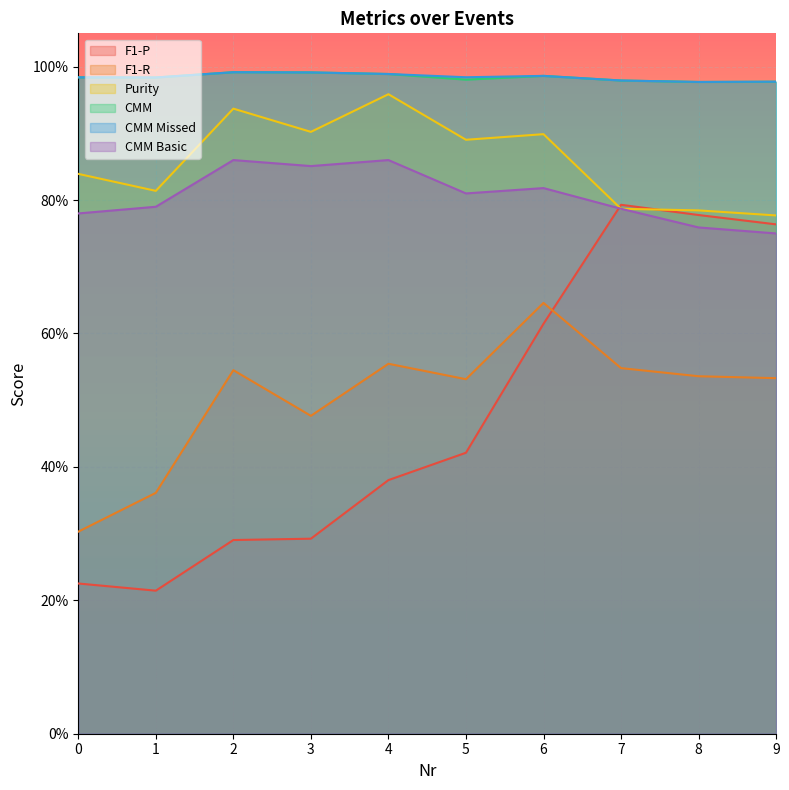

Which category has the lowest value across all series?

1